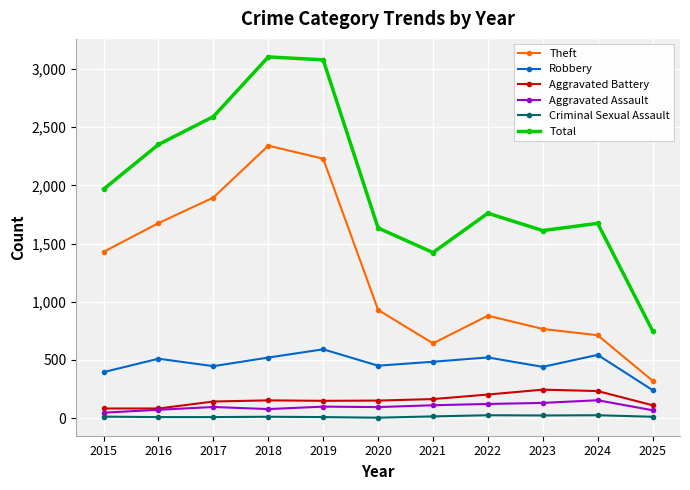

At which category does Theft reach its first local valley?

2021